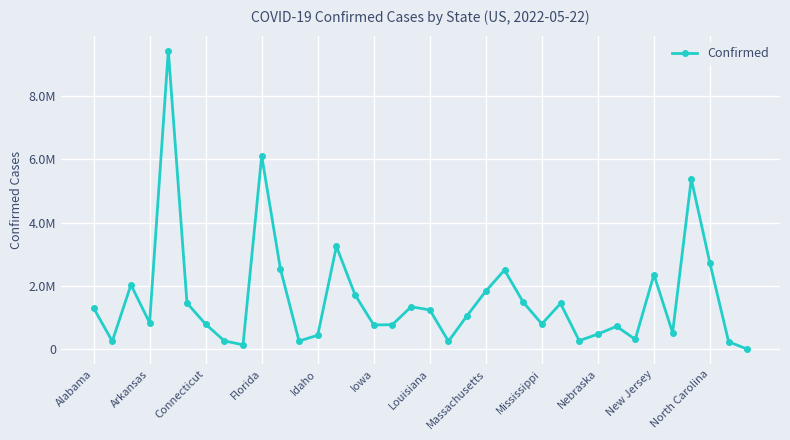

Reading right to left, extract all data points from this chart.

11315	242823	2715798	5368965	529336	2356577	320445	728764	485409	276192	1451232	804123	1492863	2501863	1840292	1068021	259058	1246889	1346098	783600	772205	1721977	3249555	449265	265571	2541713	6101783	147210	271294	797616	1462687	9418821	840590	2038129	258039	1307883